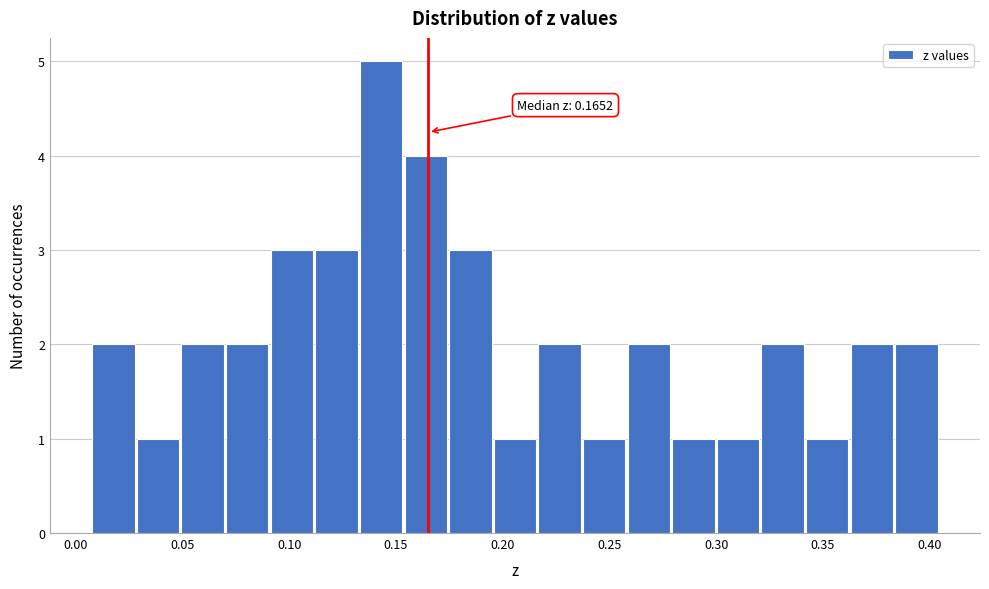

Over which range of the x-axis is the bar tallest?

0.135 to 0.155